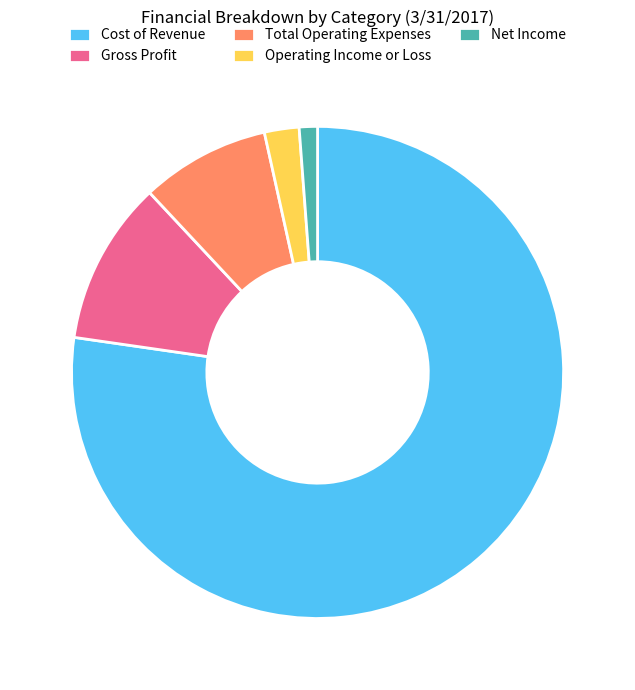

Rank the categories by value from lowest to highest.

Net Income, Operating Income or Loss, Total Operating Expenses, Gross Profit, Cost of Revenue